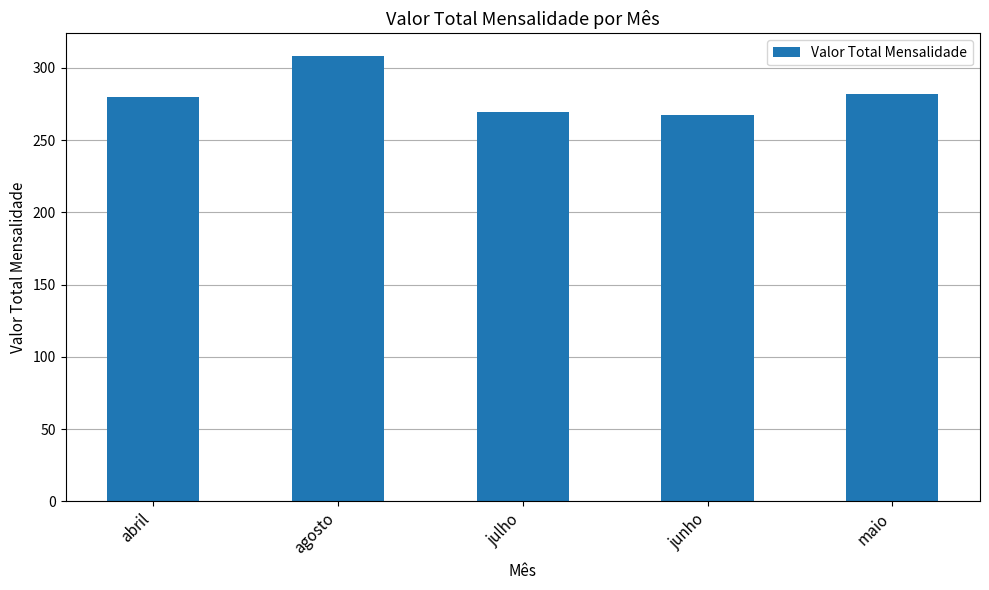

What is the label of the 3rd bar from the right?

julho